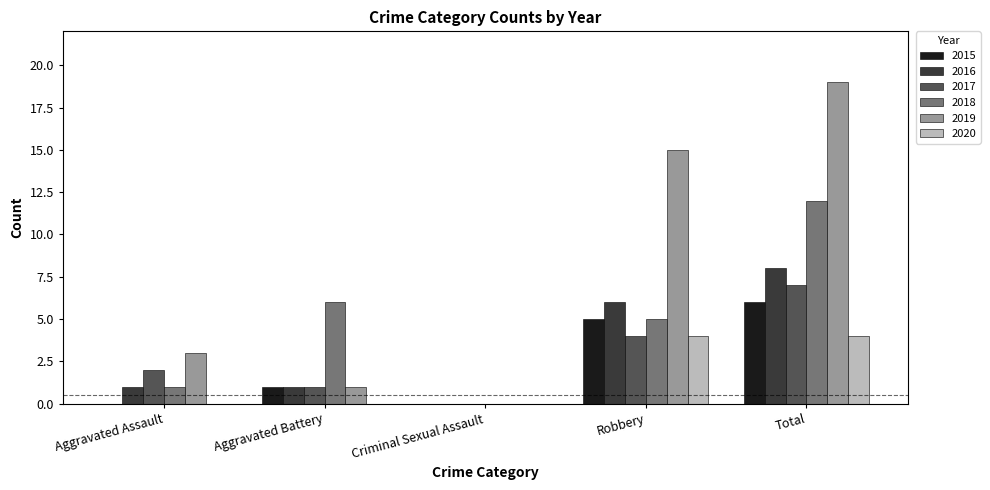

Which label corresponds to the largest value in the chart?

Total